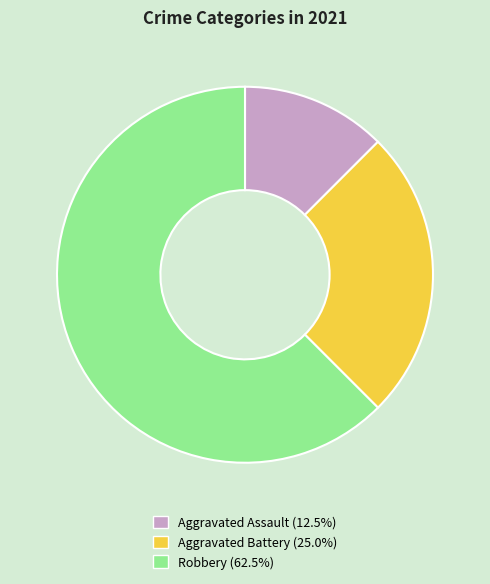

Between Aggravated Assault and Aggravated Battery, which is larger?

Aggravated Battery